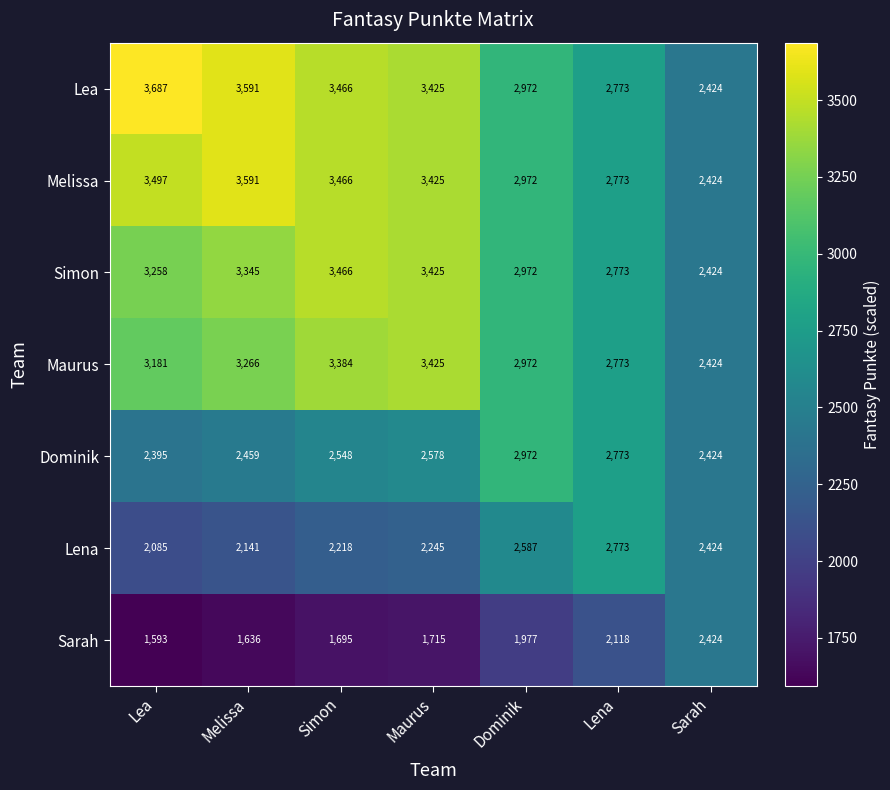

What is the approximate value of Sarah at Sarah, to the nearest 10?

2420